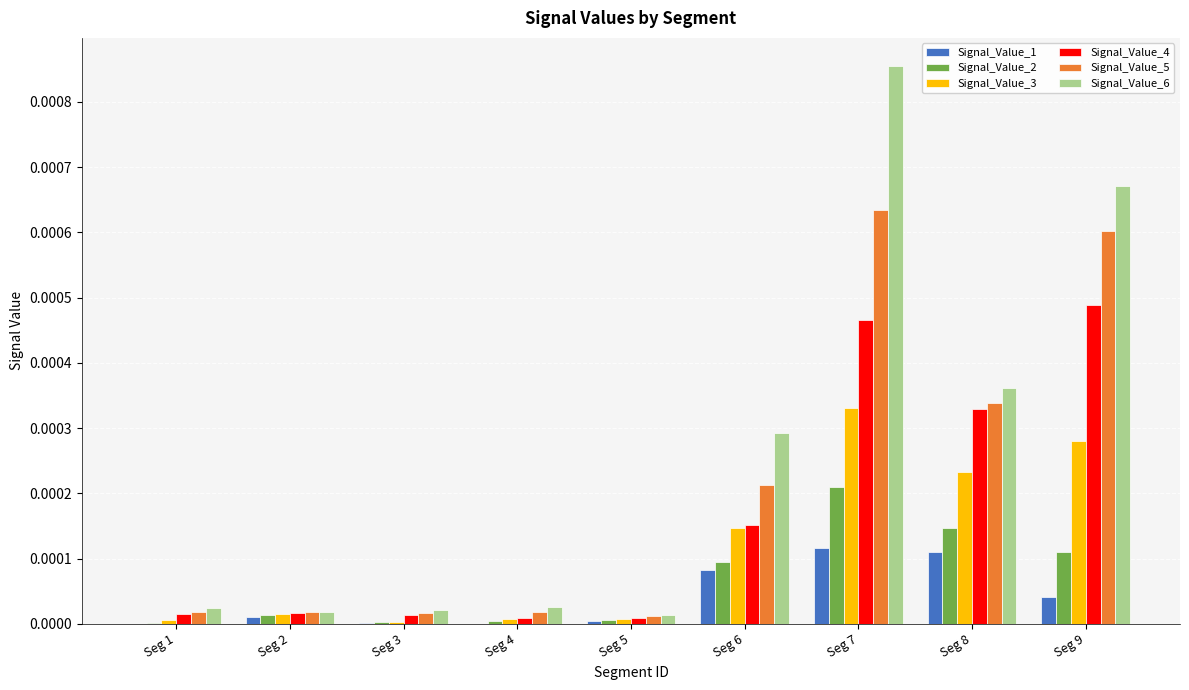

Does the chart contain stacked bars?

No